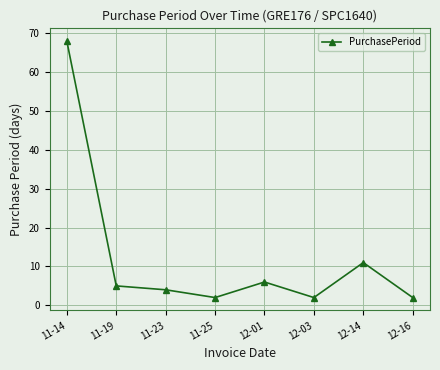

True or false: there are more than 2 points higher than both neighbors.

False